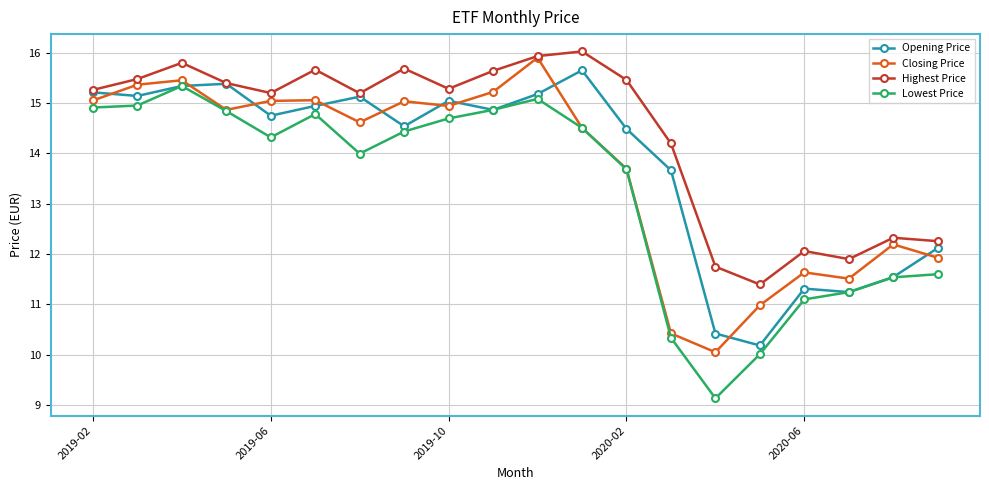

Which series has the widest spread of values?

Lowest Price